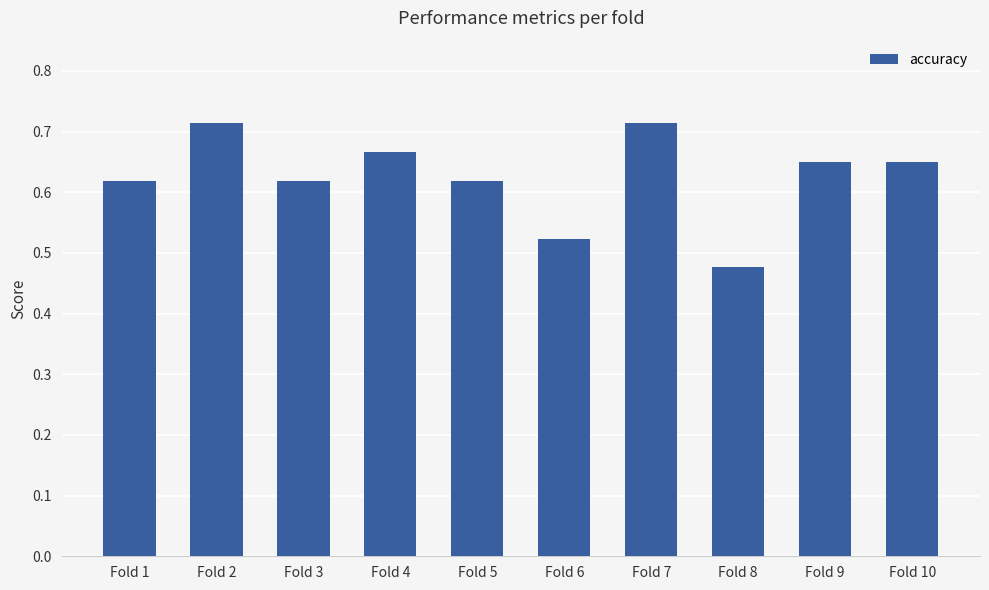

Is it true that the value at Fold 10 is 0.4?

False